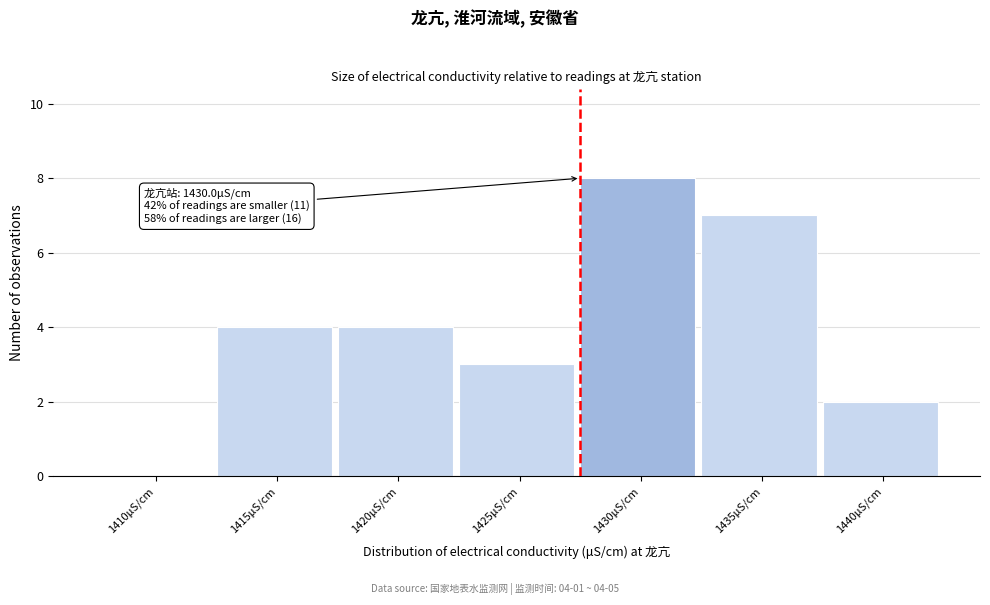

Reading left to right, what are all the values shown in this chart?

1410μS/cm=0	1415μS/cm=4	1420μS/cm=4	1425μS/cm=3	1430μS/cm=8	1435μS/cm=7	1440μS/cm=2